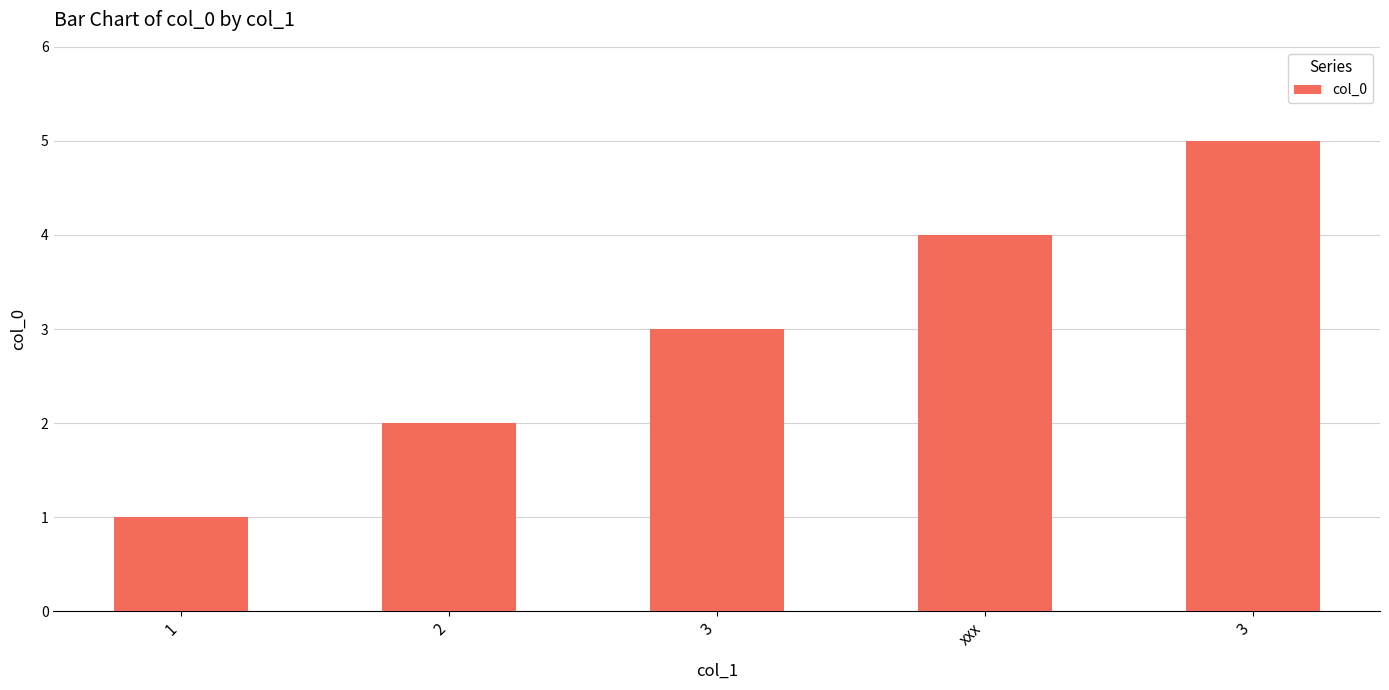

What is the label of the 2nd bar from the left?

2